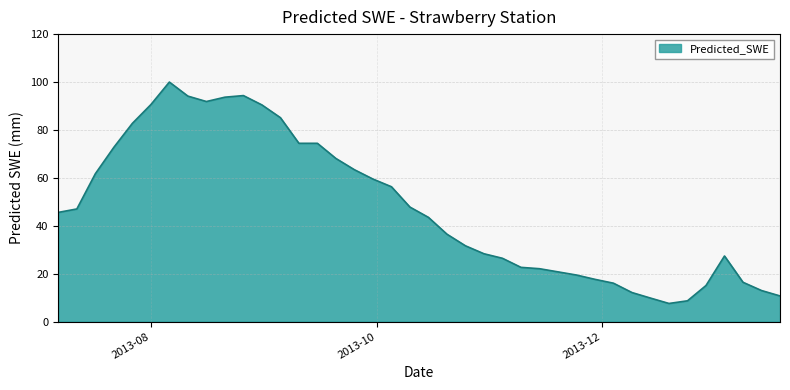

What is the smallest value displayed?

7.6